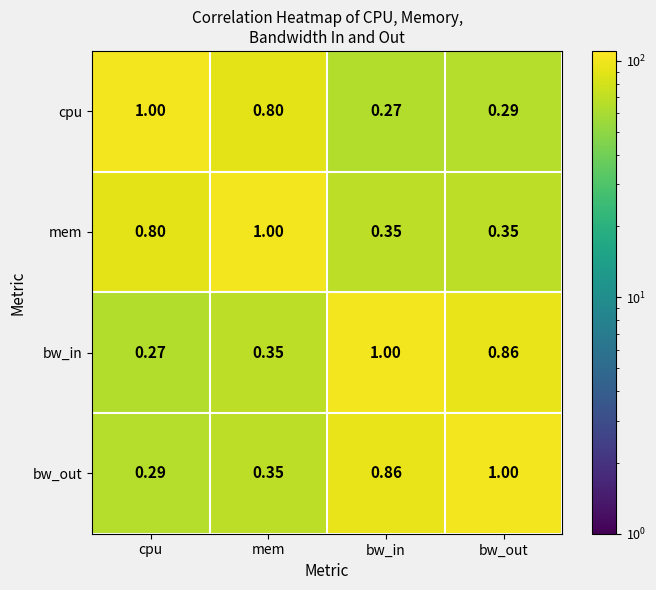

At bw_out, list the series in order from smallest to largest.

cpu, mem, bw_in, bw_out